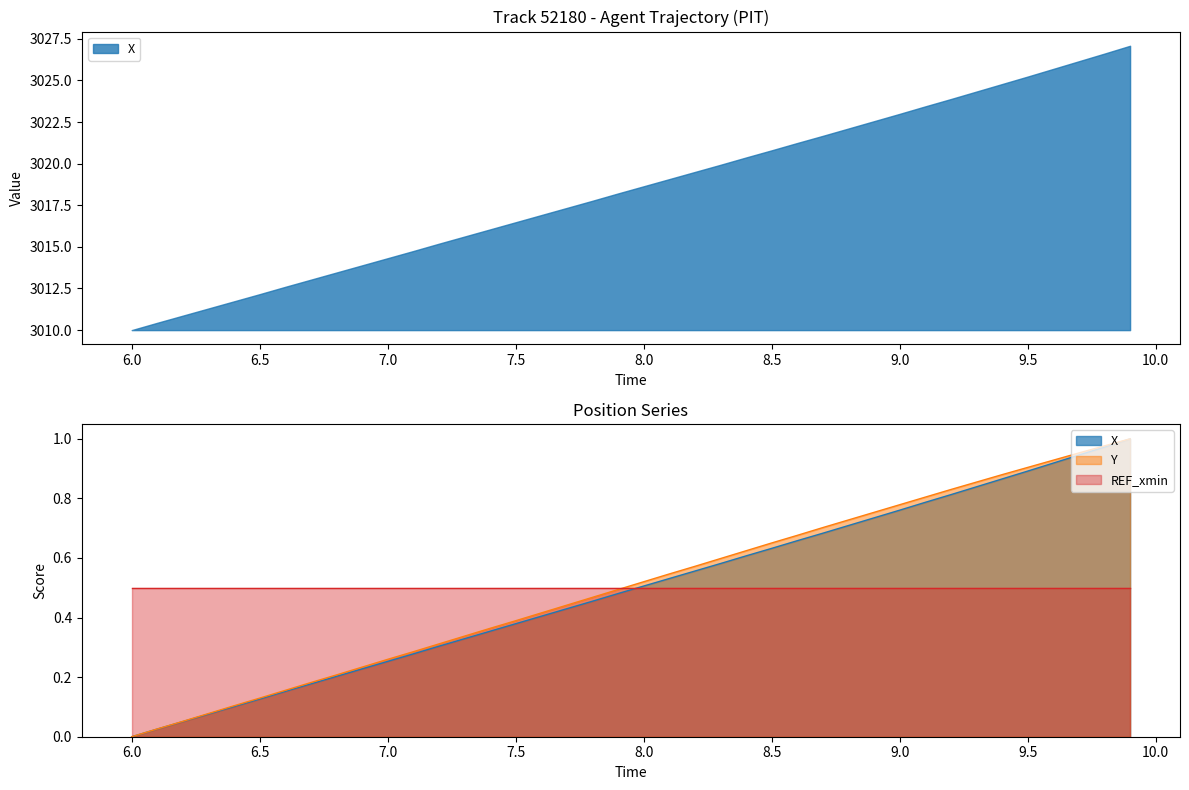

The Y series shows 0.4 at 34. True or false?

False